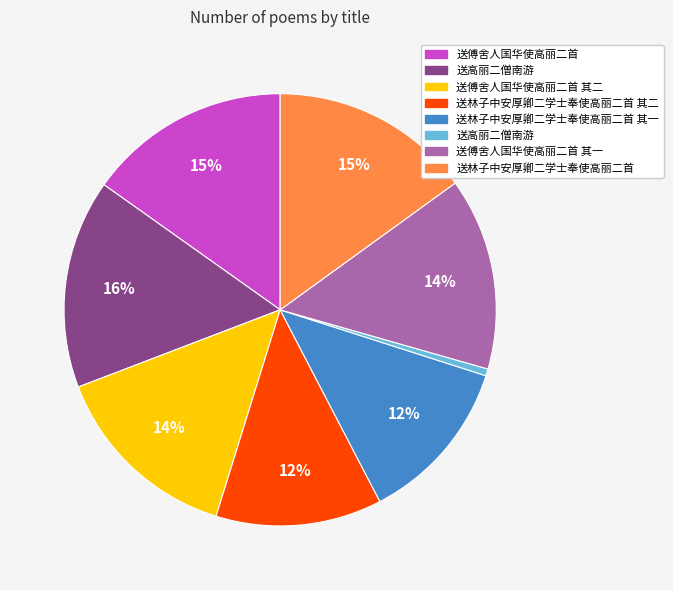

Does any single category account for the majority?

No